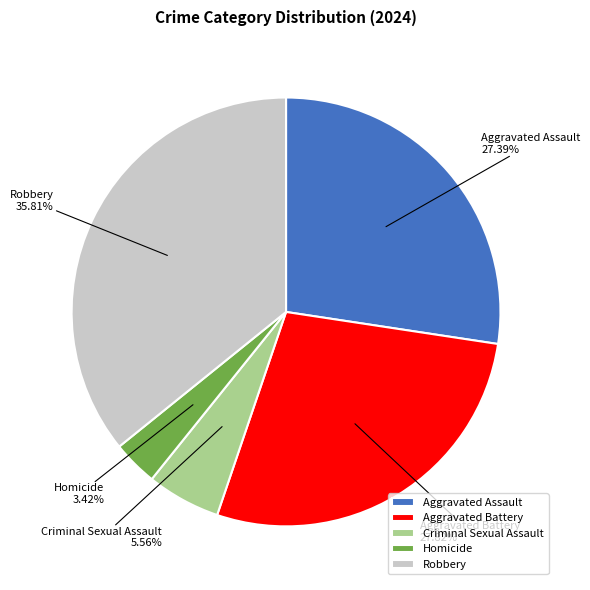

To the nearest percent, what portion does Aggravated Assault represent?

27%